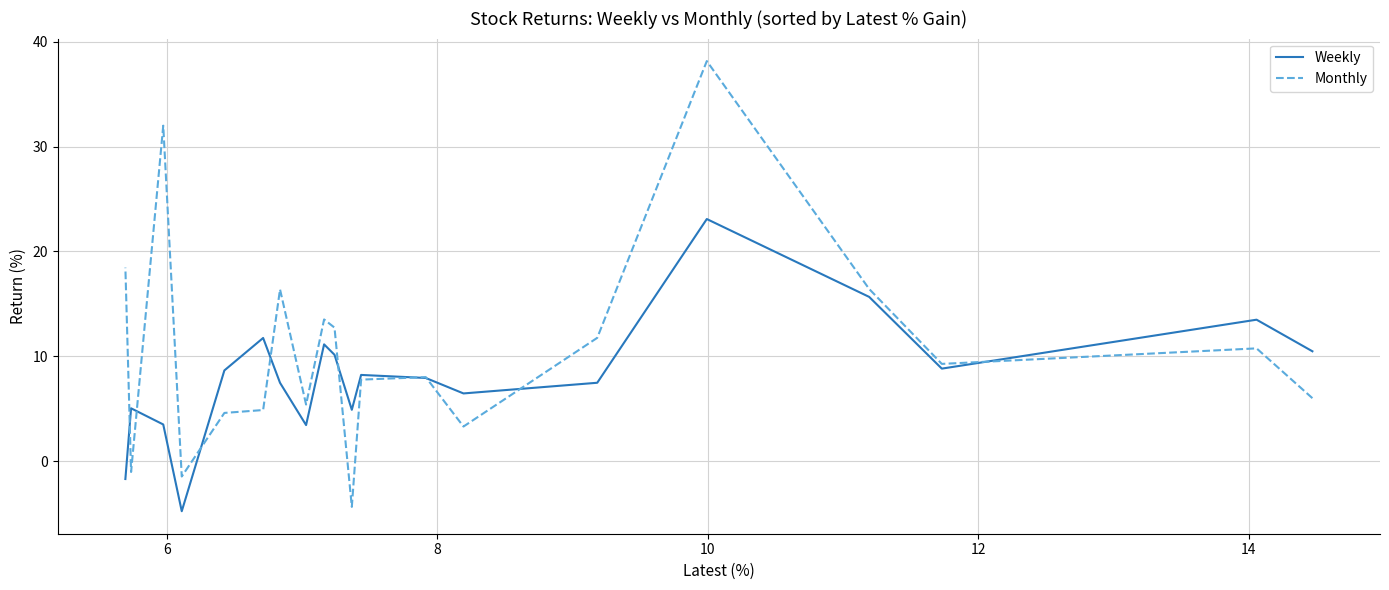

Which series has the widest spread of values?

Monthly